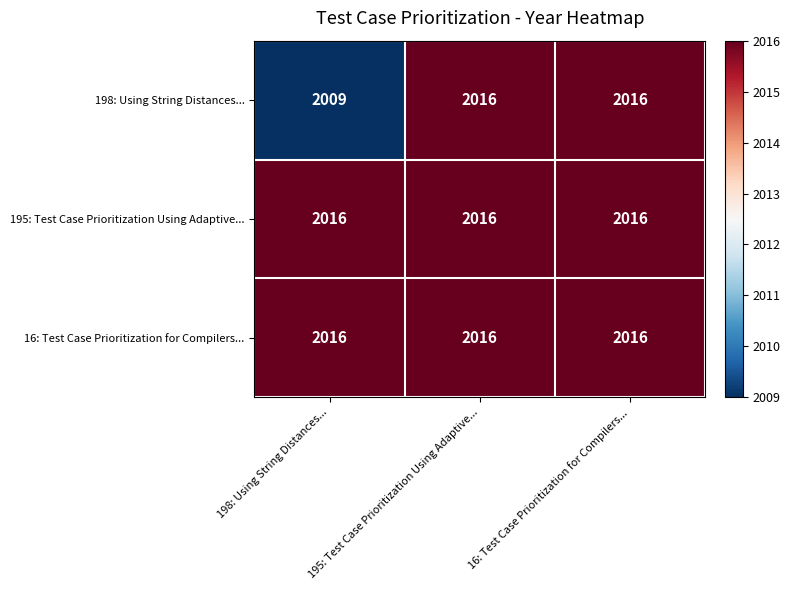

At how many categories does at least one series exceed 2014?

3